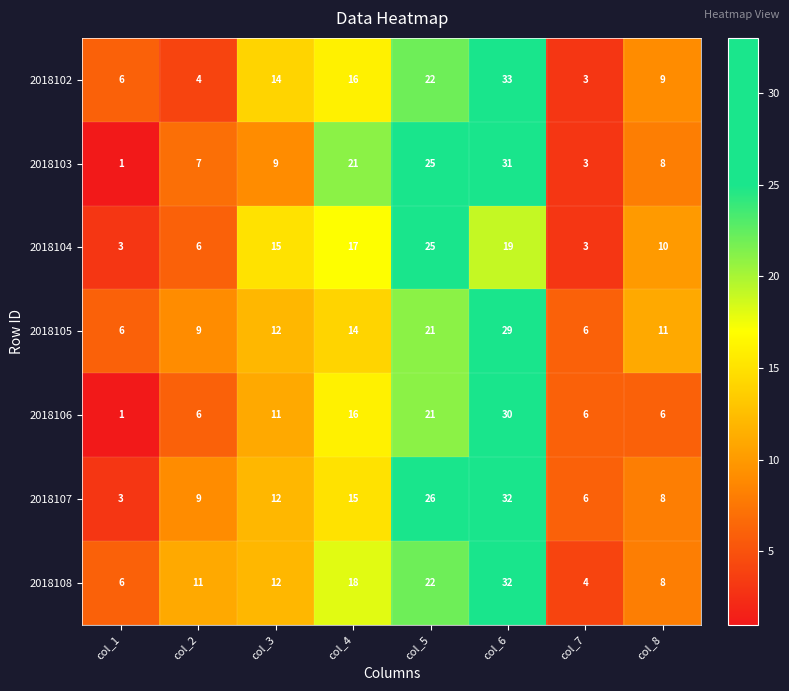

What is the sum of all 2018106 values?

97